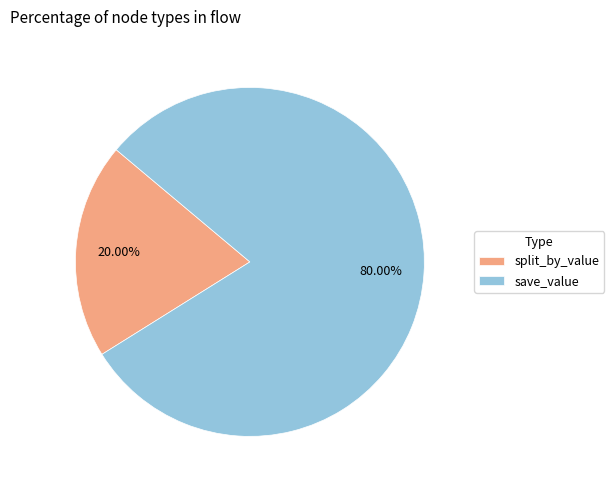

Which slice is the largest?

save_value